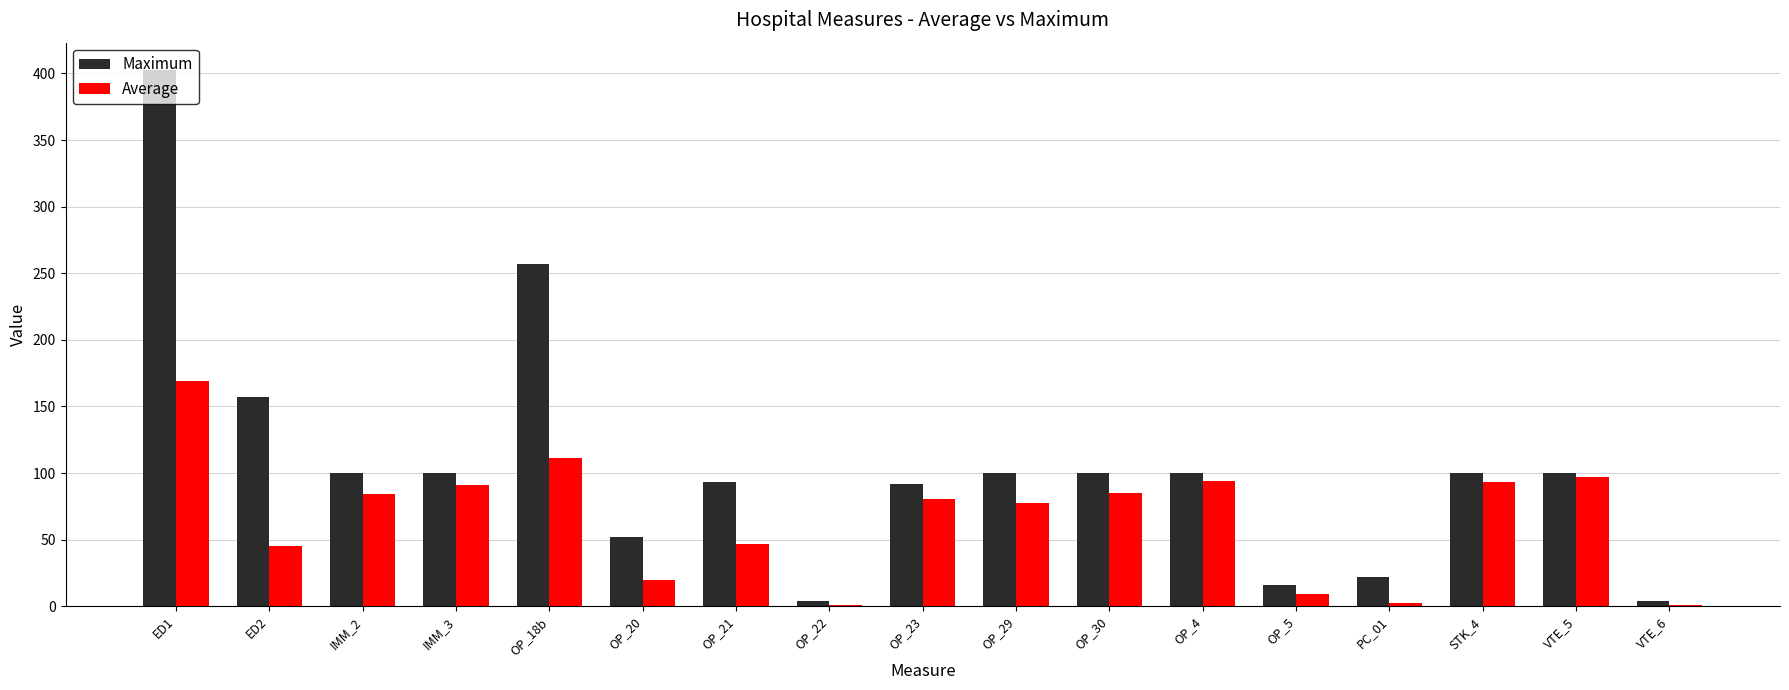

Which series has the largest total across all categories?

Maximum